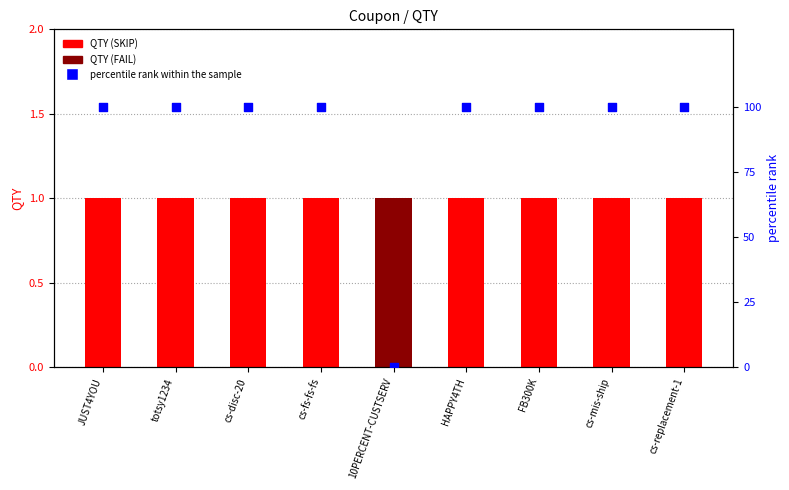

Which series has the largest total across all categories?

percentile rank within the sample